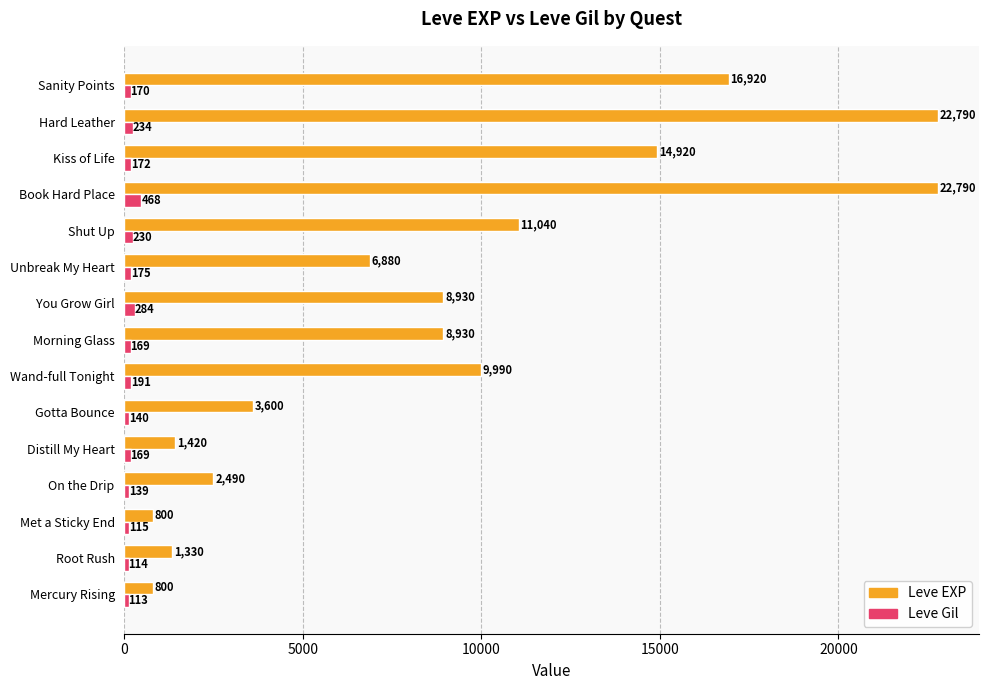

What is the maximum value for Leve EXP?

22790